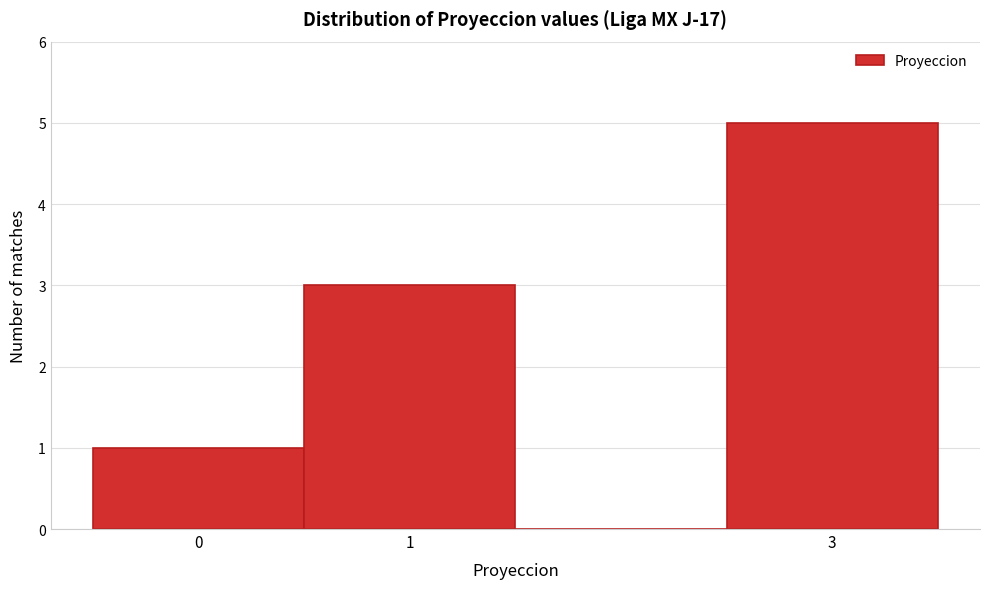

What is the height of the bar covering -0.5 to 0.5 on the x-axis? The values are not printed on the chart, so give them approximately, as read against the axis.

1